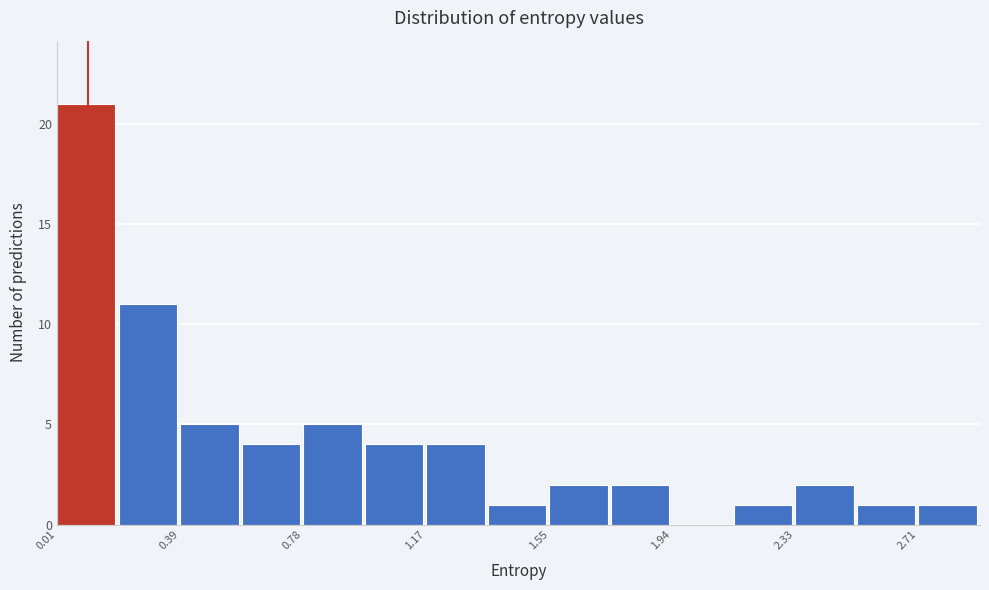

Read against the x-axis, roughly where is the centre of the tallest bar?

0.10